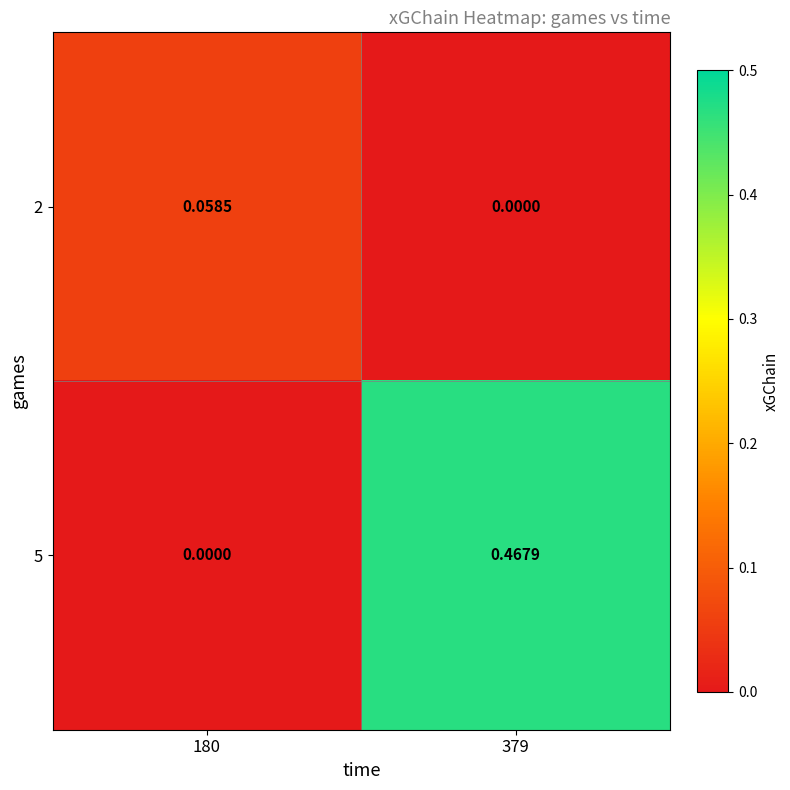

Count the number of categories in the chart.

2